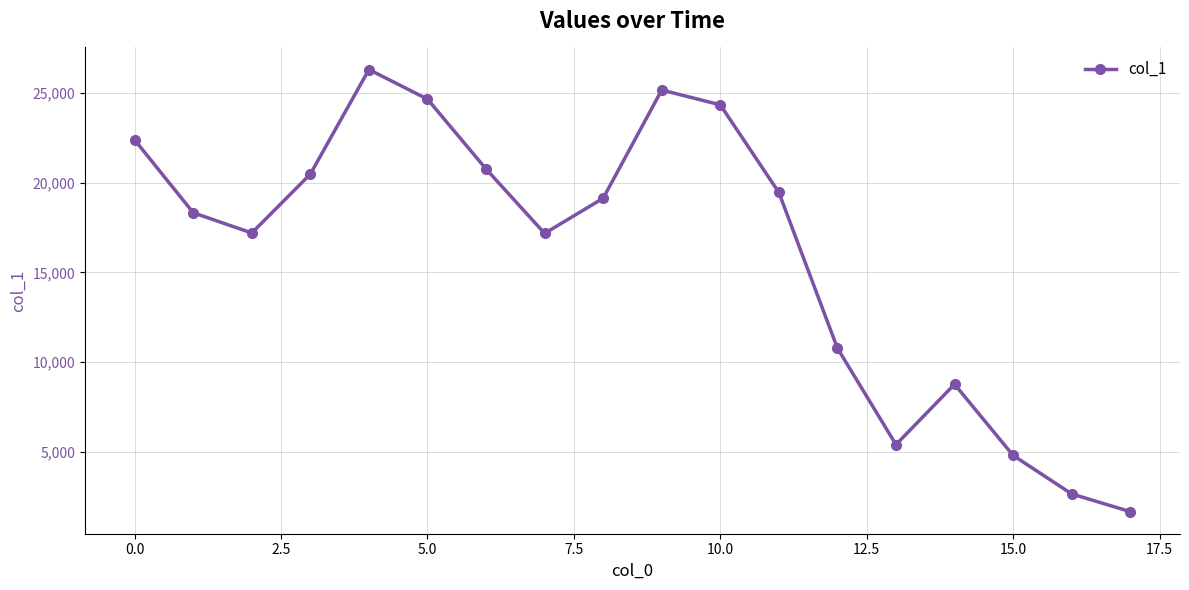

What is the average value?

16082